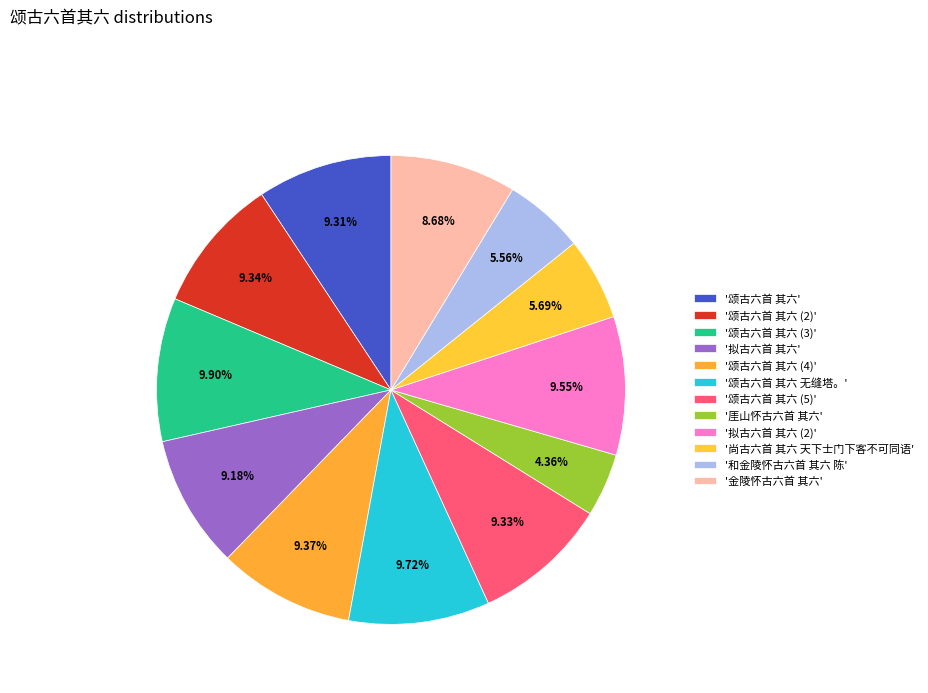

To the nearest percent, what is the difference between the largest and smallest slice percentages?

6%